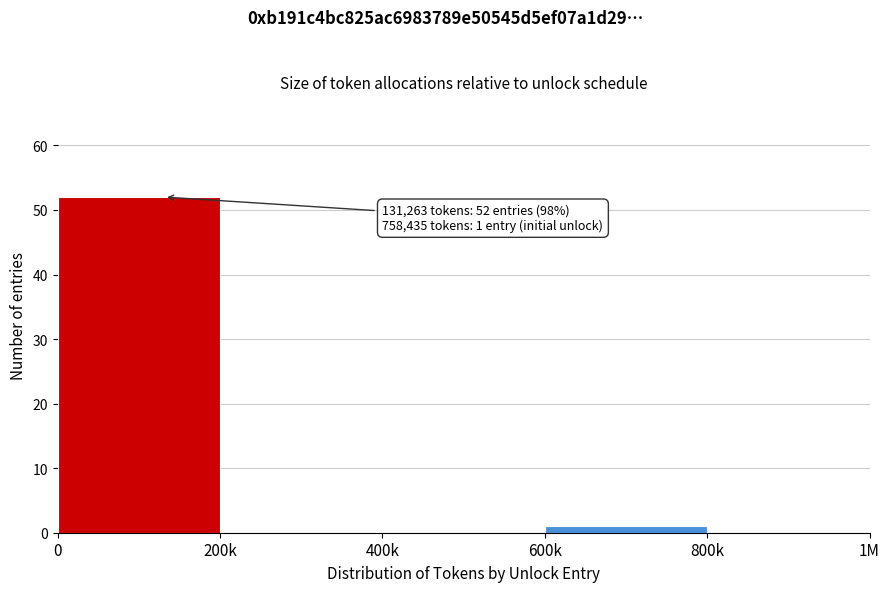

Reading left to right, what are all the values shown in this chart?

0=52	200k=0	400k=0	600k=1	800k=0